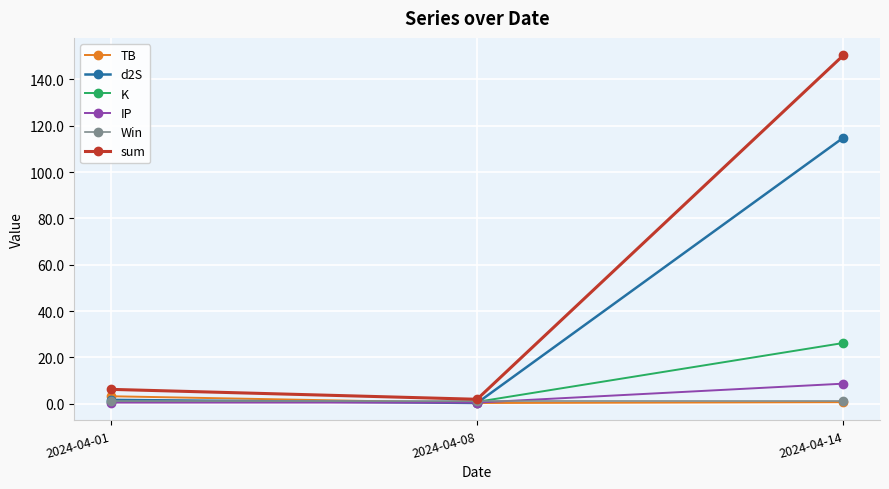

Which series has the largest total across all categories?

sum